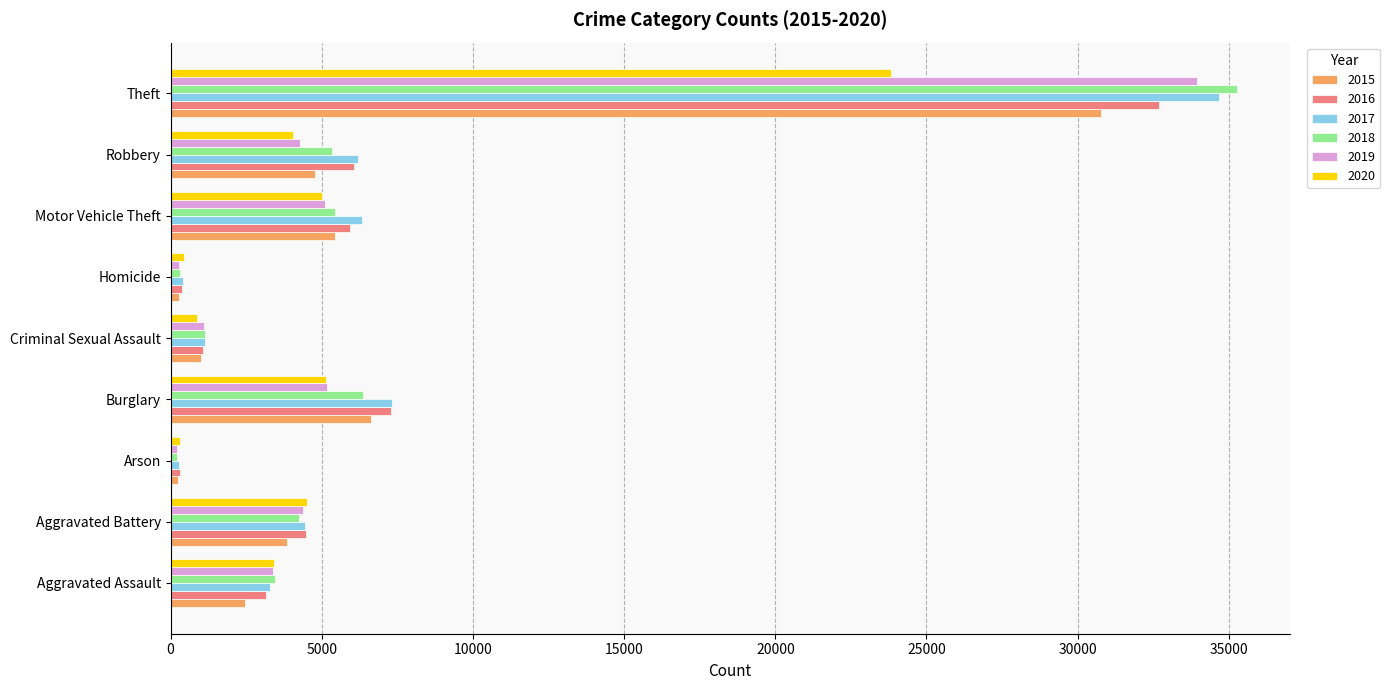

Read the 2017 value at Theft.

34679